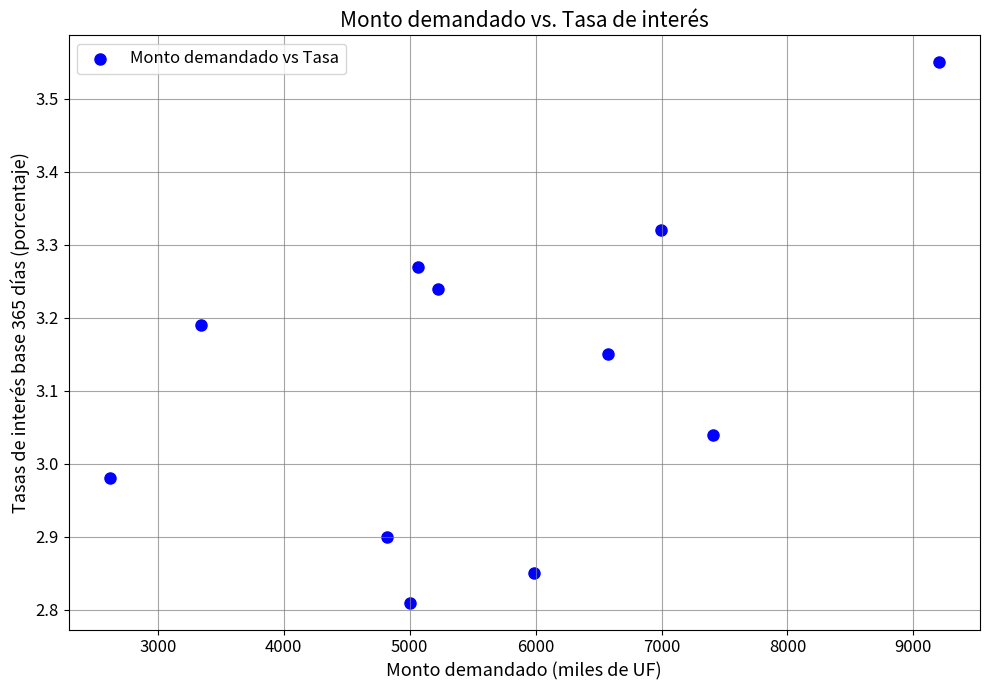

What is the range of Y values (max minus min)?

0.7